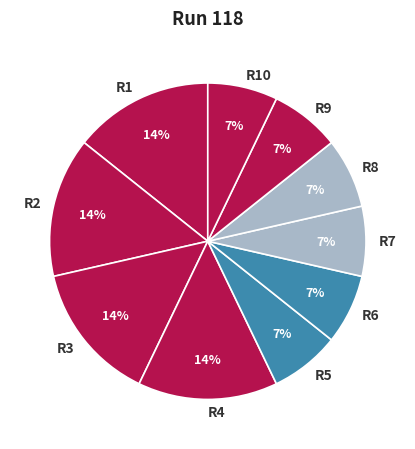

True or false: R7 accounts for 19% of the total.

False